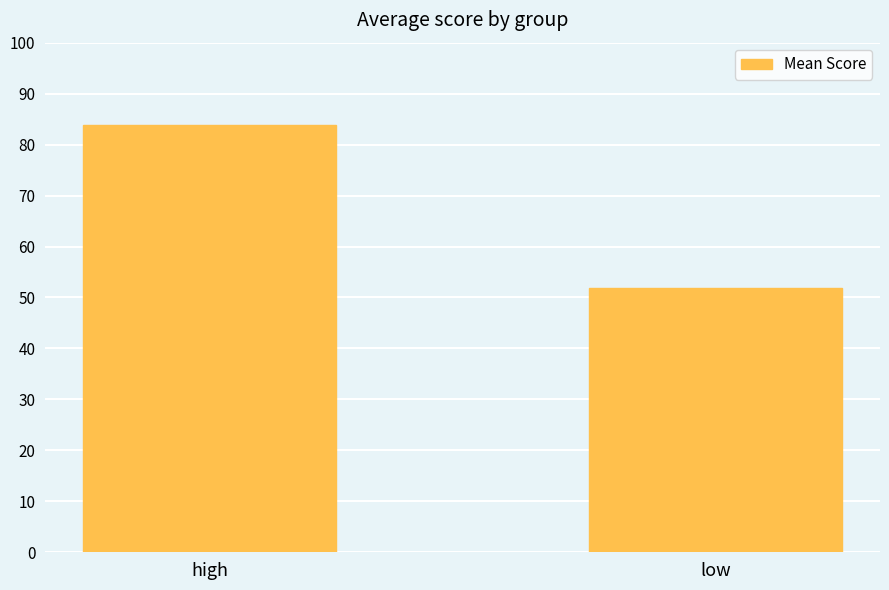

Approximately how many times larger is the value at low compared to high?

0.6